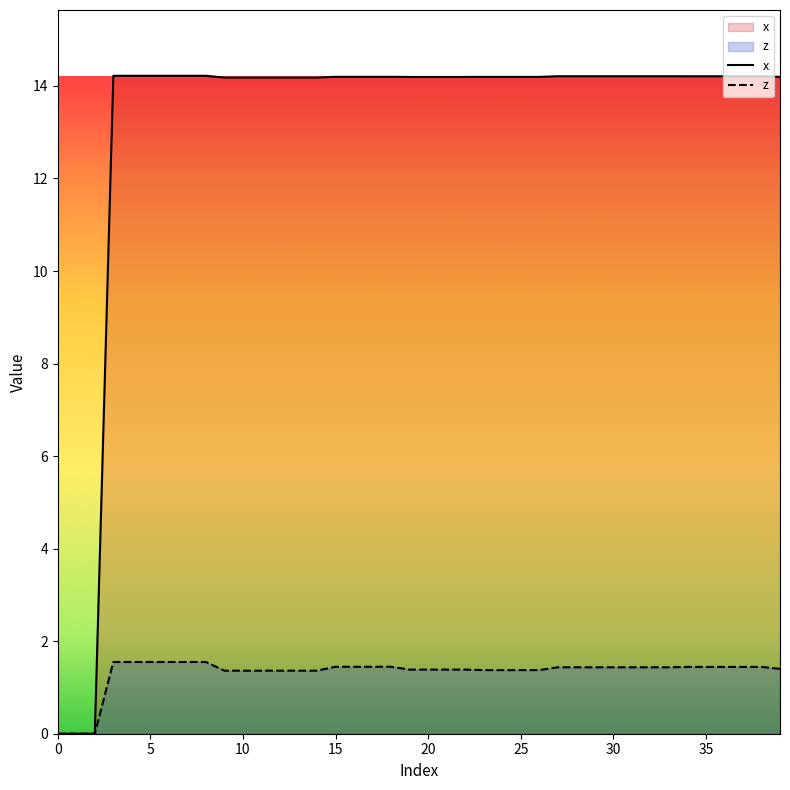

Reading left to right, extract all data points from this chart.

x: 0.0	0.0	0.0	14.2	14.2	14.2	14.2	14.2	14.2	14.2	14.2	14.2	14.2	14.2	14.2	14.2	14.2	14.2	14.2	14.2	14.2	14.2	14.2	14.2	14.2	14.2	14.2	14.2	14.2	14.2	14.2	14.2	14.2	14.2	14.2	14.2	14.2	14.2	14.2	14.2
z: 0.0	0.0	0.0	1.6	1.6	1.6	1.6	1.6	1.6	1.4	1.4	1.4	1.4	1.4	1.4	1.4	1.4	1.4	1.4	1.4	1.4	1.4	1.4	1.4	1.4	1.4	1.4	1.4	1.4	1.4	1.4	1.4	1.4	1.4	1.4	1.4	1.4	1.4	1.4	1.4